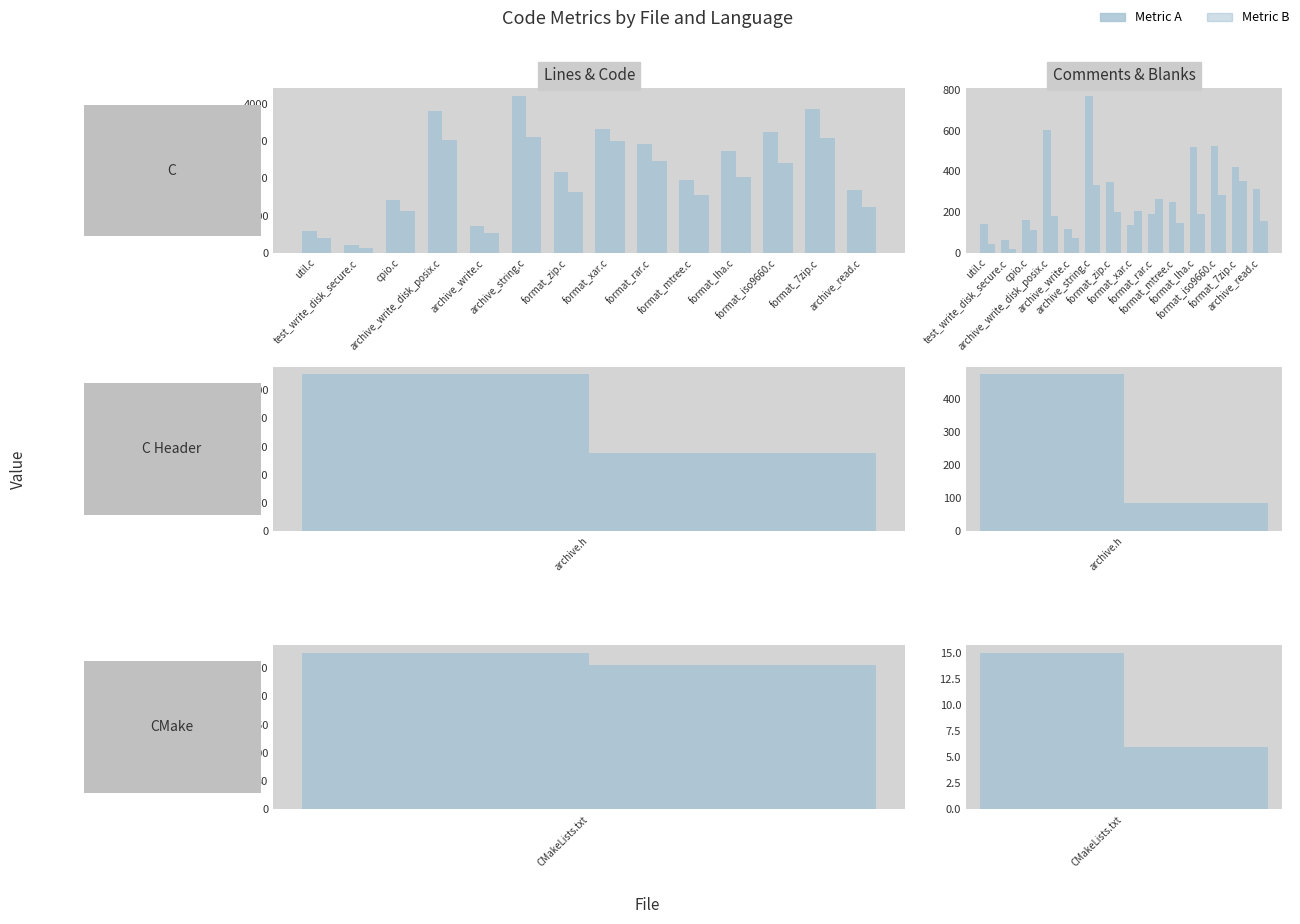

At how many categories does at least one series exceed 2787?

6